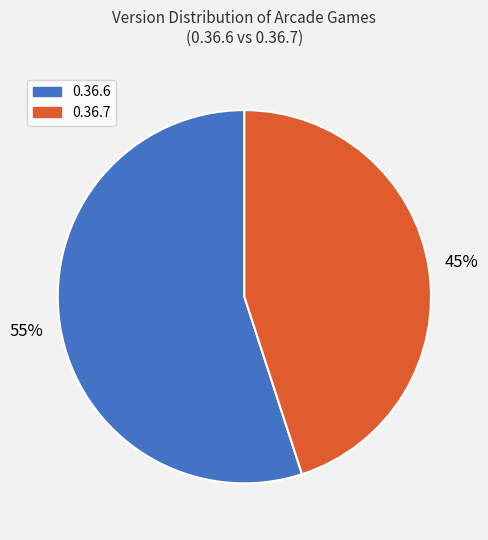

The 0.36.7 slice represents 45% of the pie. True or false?

True